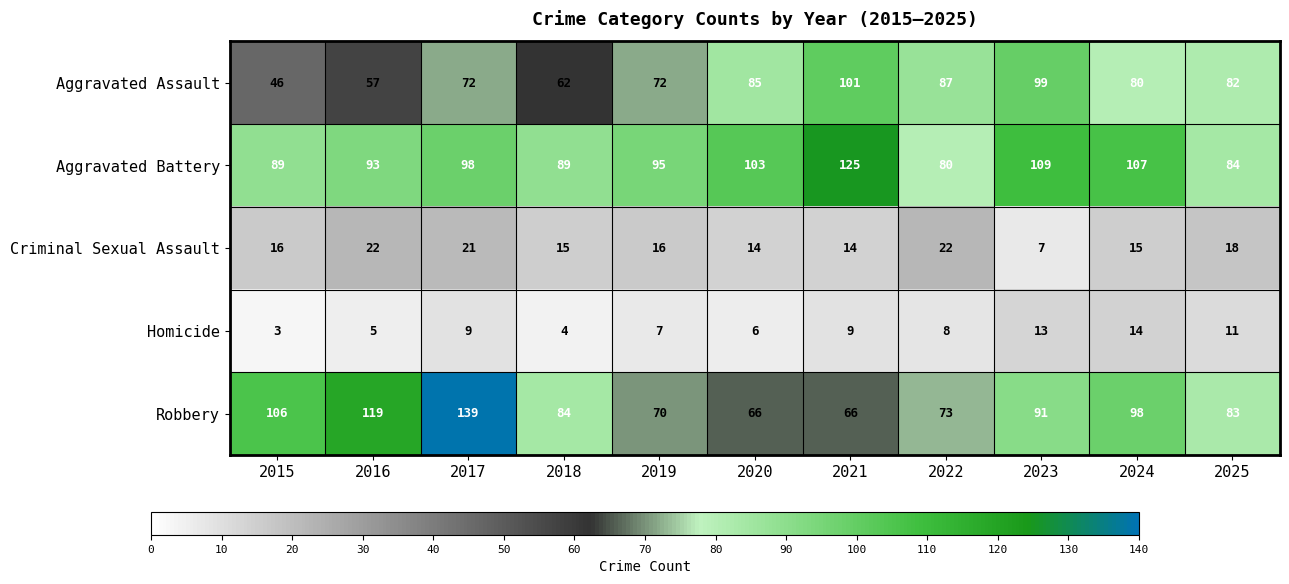

Between 2015 and 2020, which series saw the biggest shift?

Robbery